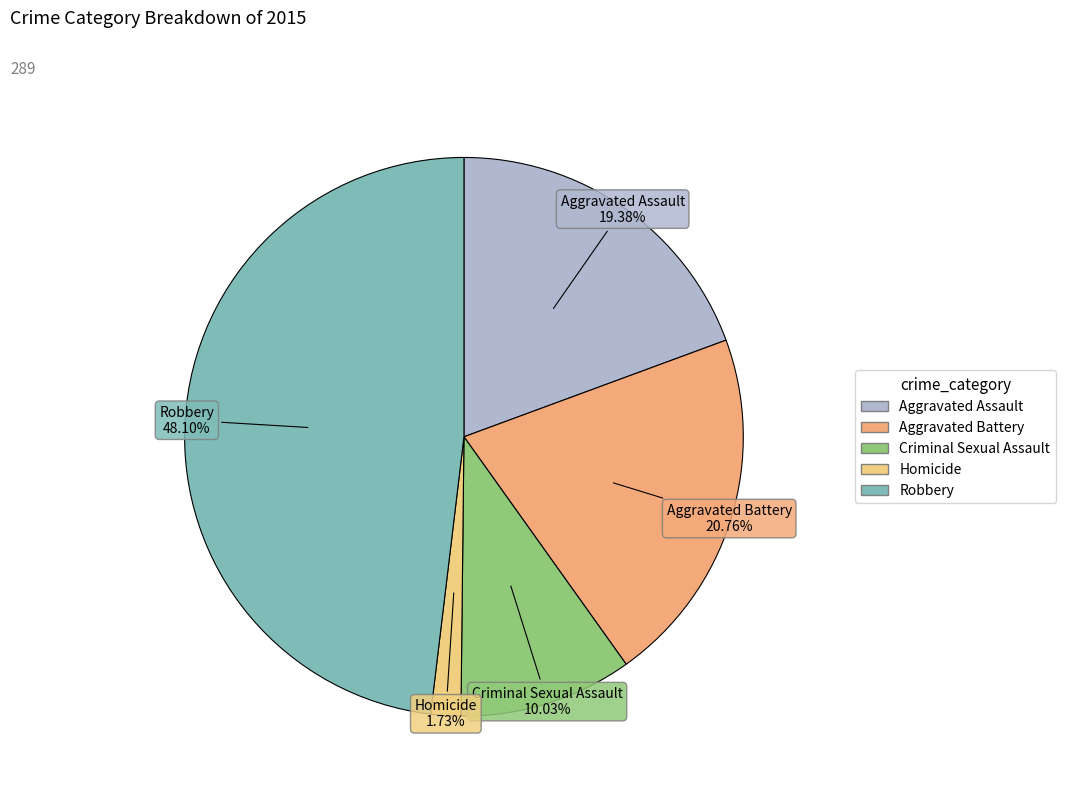

True or false: Robbery accounts for 58% of the total.

False